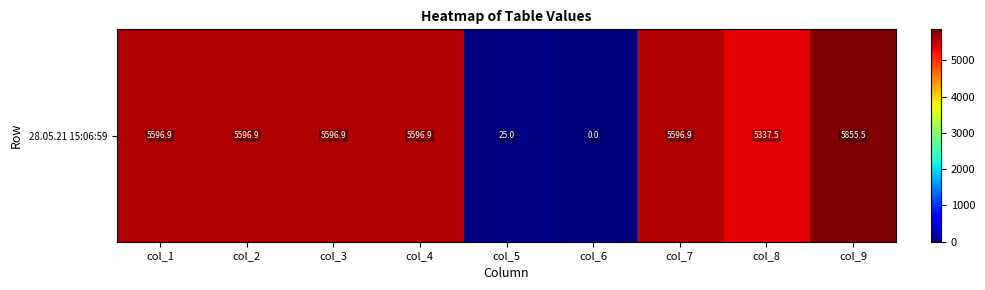

Which category has the lowest value across all series?

col_6